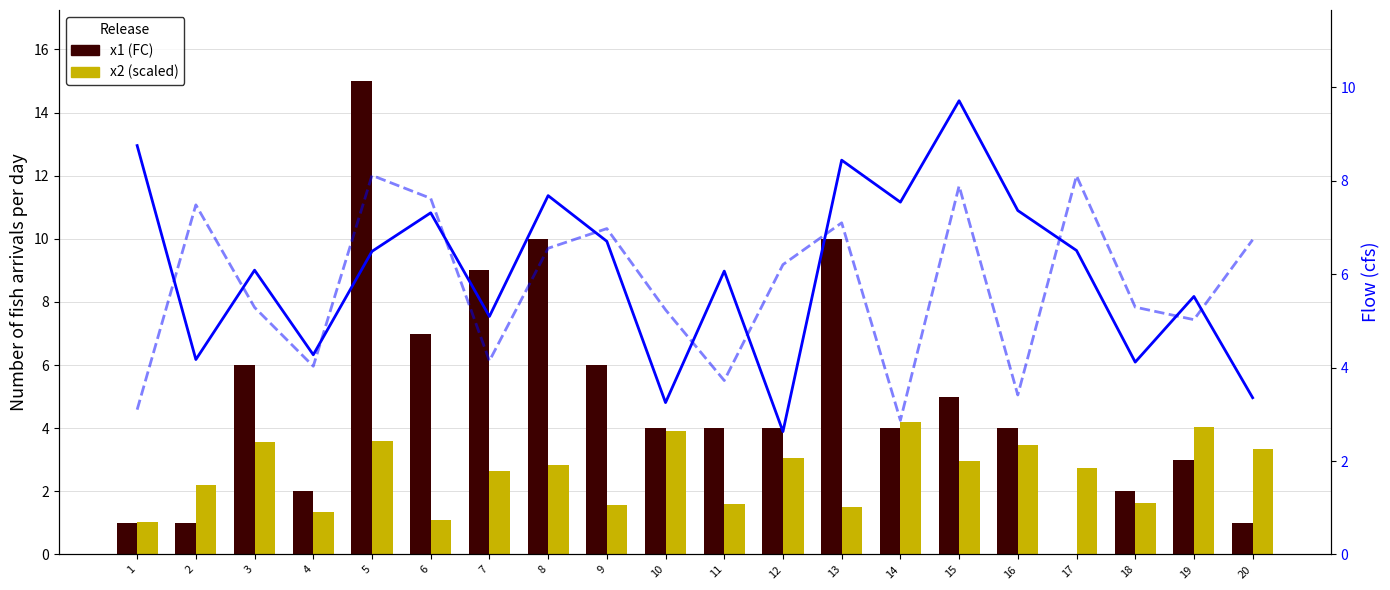

Is the value of x3 (flow) at 14 greater than the value of x4 (flow2) at 3?

Yes